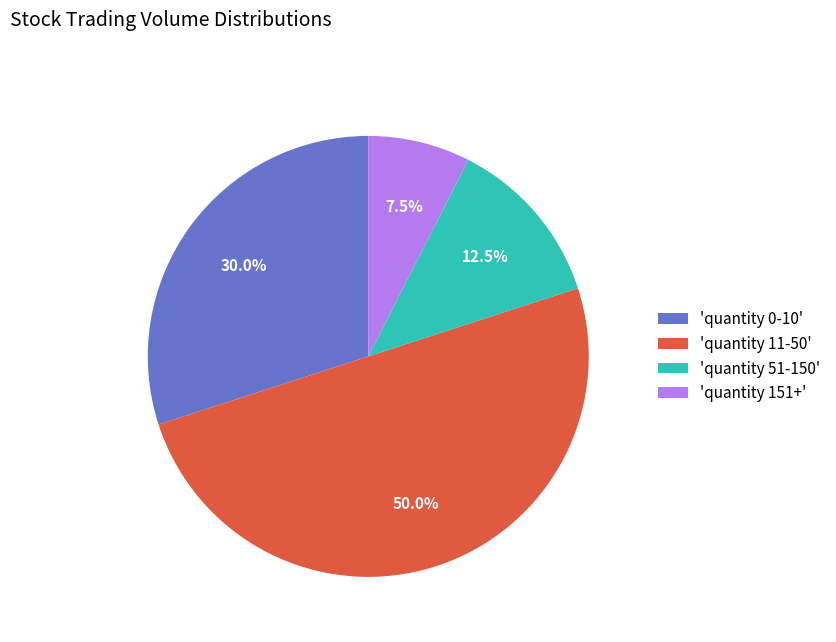

Between 'quantity 151+' and 'quantity 51-150', which is larger?

'quantity 51-150'